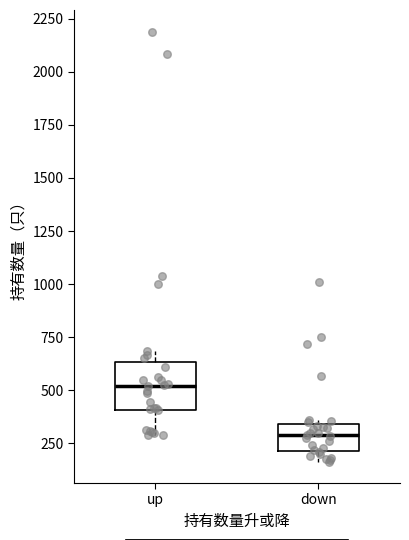

Reading left to right, transcribe this box plot: for each box, give where its median line is, the range the box spans, and where its two whiskers end, as read against the y-axis. The values are not printed on the chart, so give them approximately, as read against the axis.

up: median 500, box 400 to 650, whiskers 300 to 700
down: median 300, box 200 to 350, whiskers 150 to 350 (just above the box's upper edge)